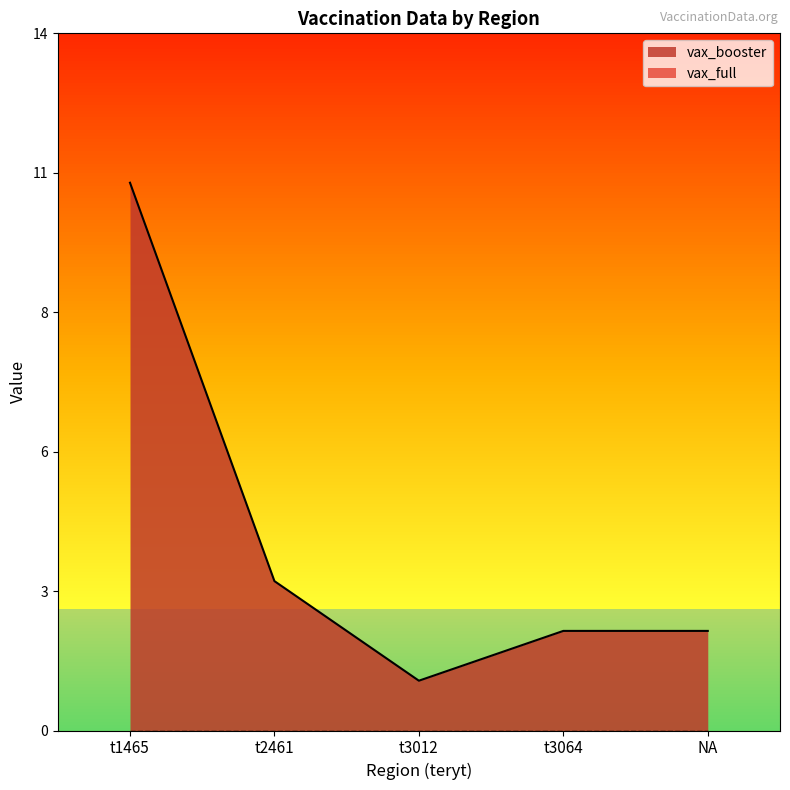

How many interior local valleys (lower than both neighbors) does the data have?

1